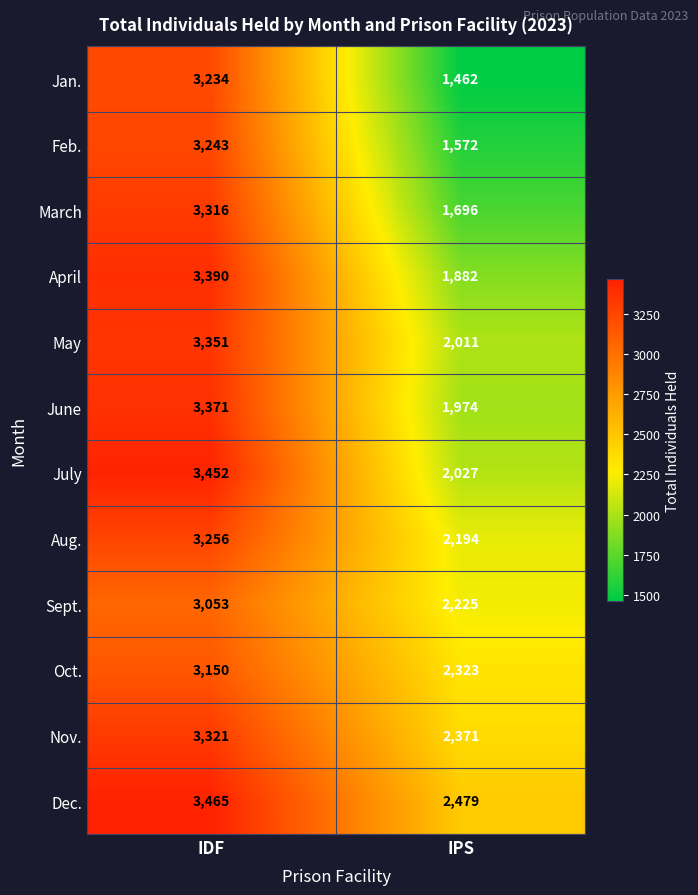

At IDF, list the series in order from largest to smallest.

Dec., July, April, June, May, Nov., March, Aug., Feb., Jan., Oct., Sept.